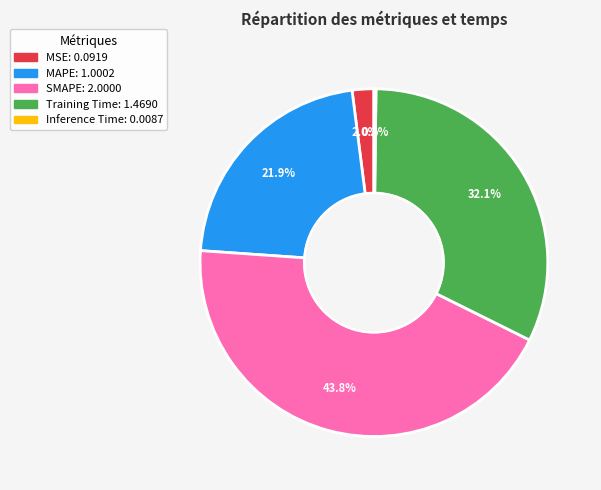

What portion of the pie excludes MAPE?

78.1%